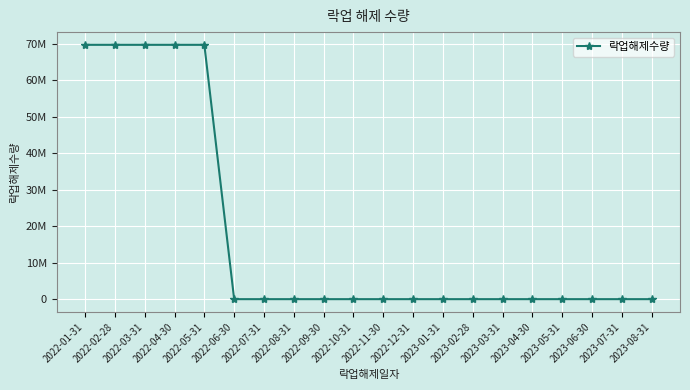

Does the chart have visible grid lines?

Yes